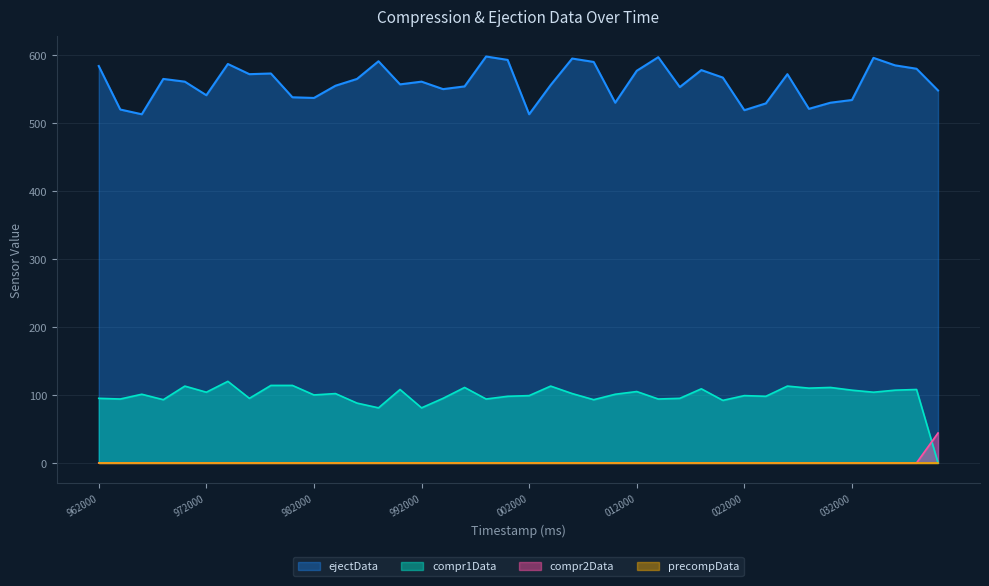

True or false: ejectData has a value of 321 at 268024000.

False